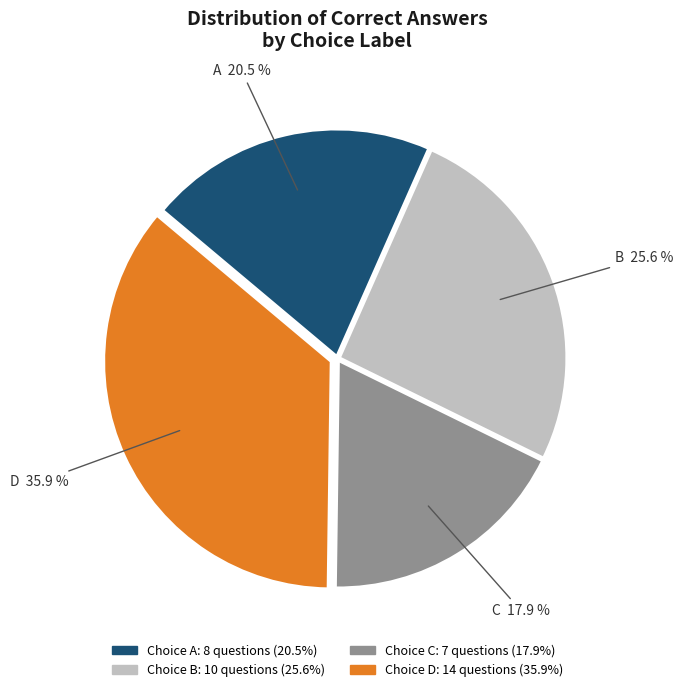

Does any single category account for the majority?

No